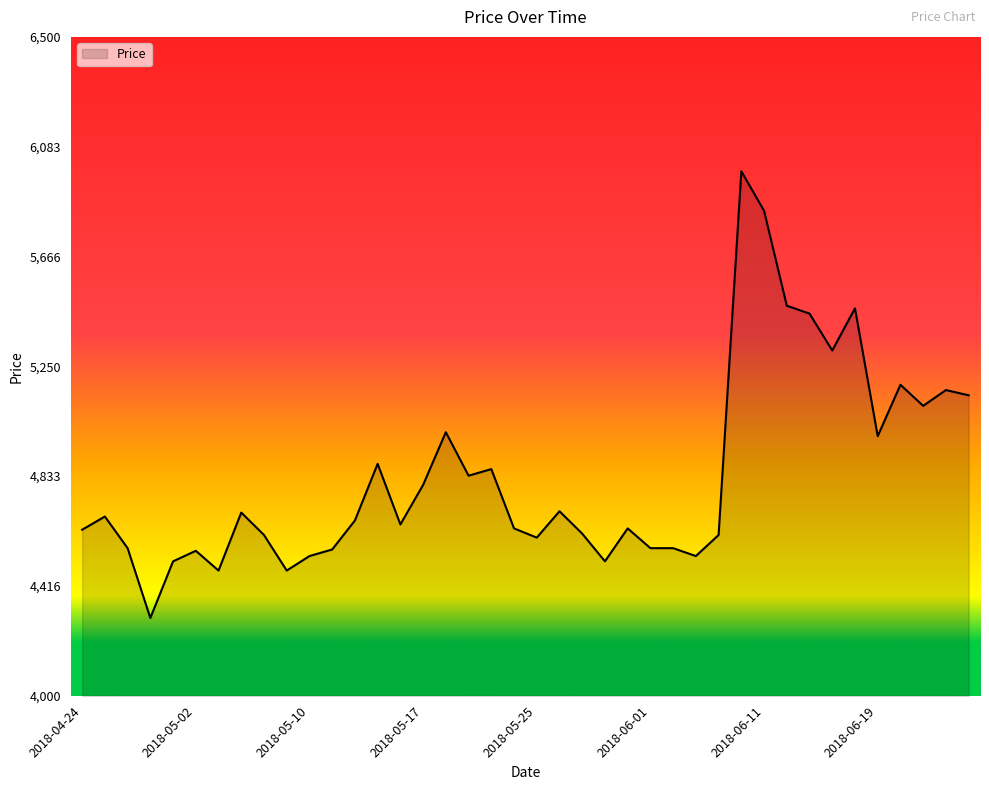

What is the difference between the maximum and minimum values?

1695